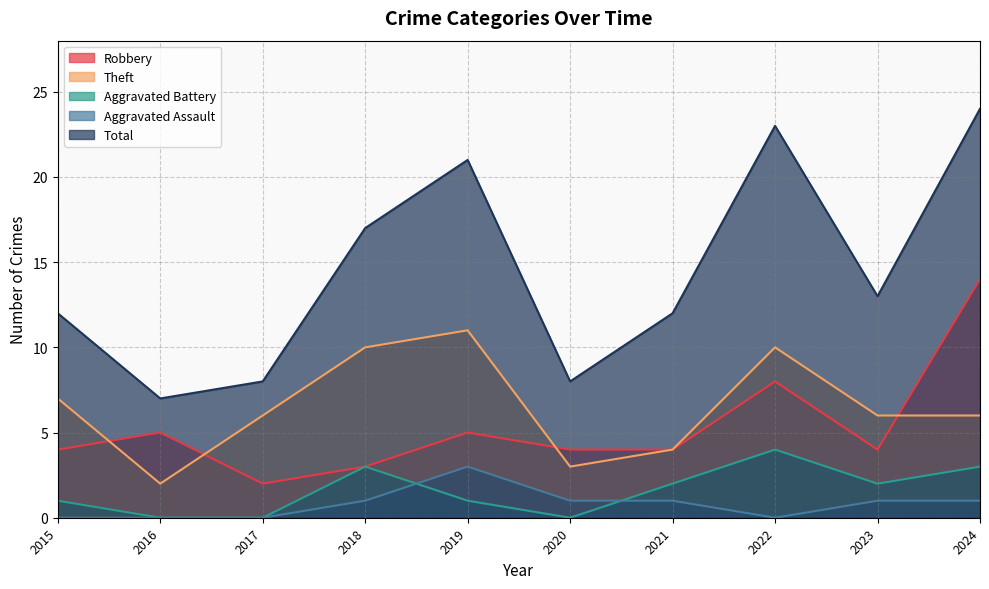

At 2022, list the series in order from smallest to largest.

Aggravated Assault, Aggravated Battery, Robbery, Theft, Total